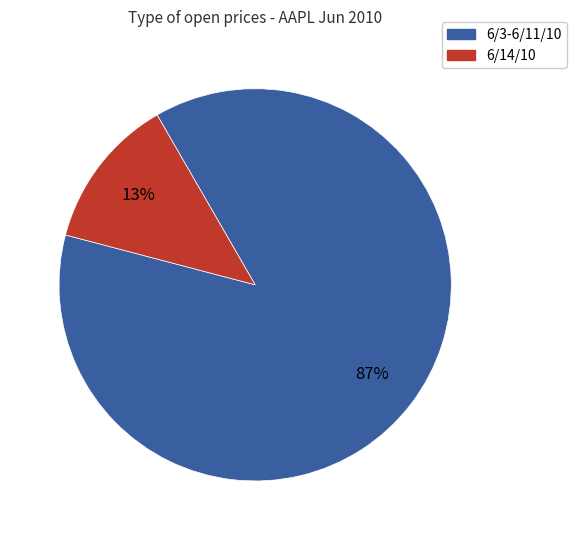

Is there any slice that represents more than half of the pie?

Yes